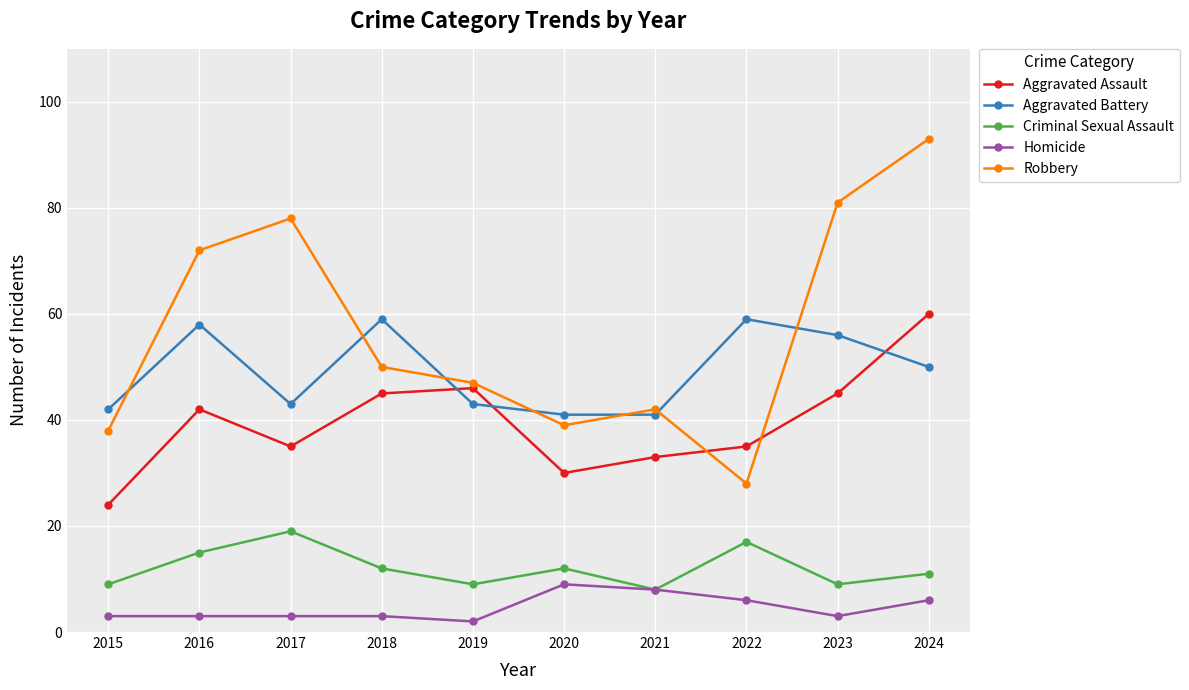

What is the total value across all series at 2022?

145